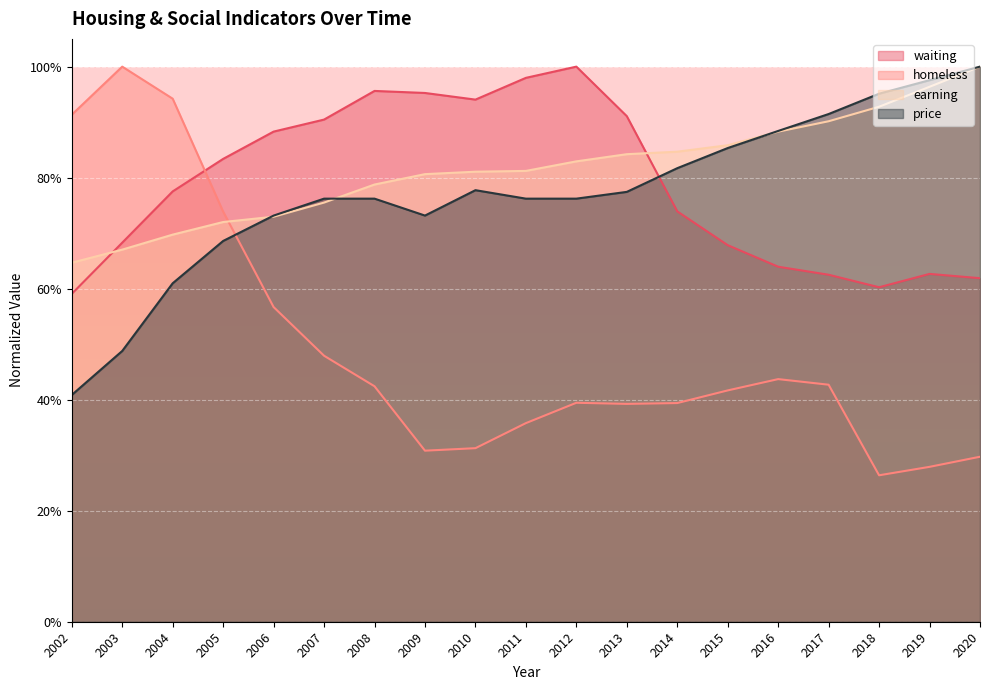

Which category has the highest value across all series?

2012